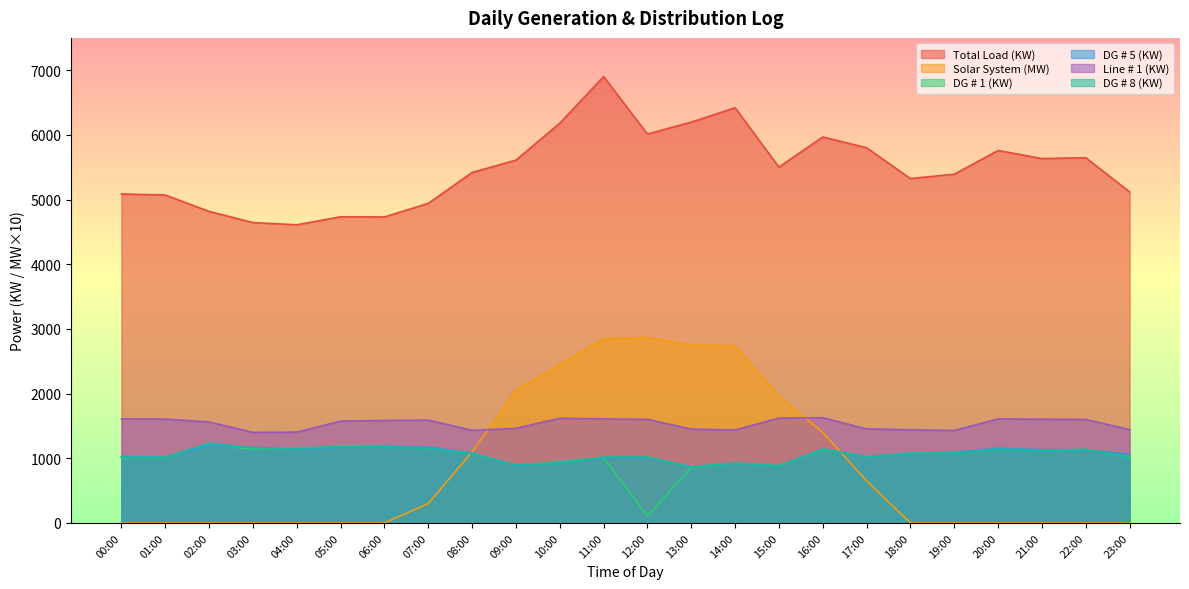

At which label does DG # 8 (KW) first exceed 1075?

02:00